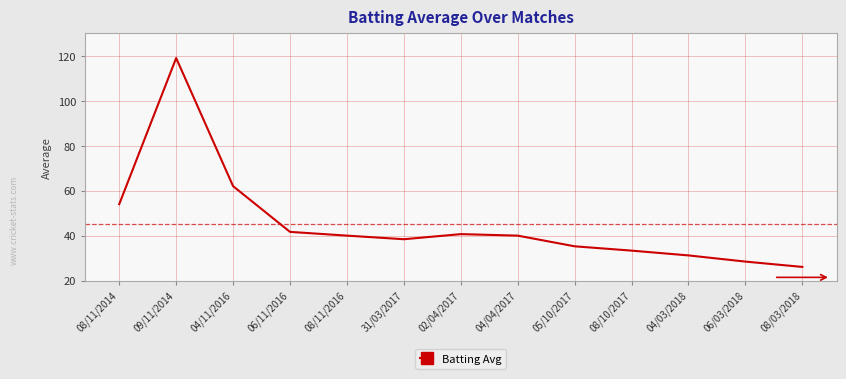

Is it true that the value at 08/11/2016 is 40.0?

True